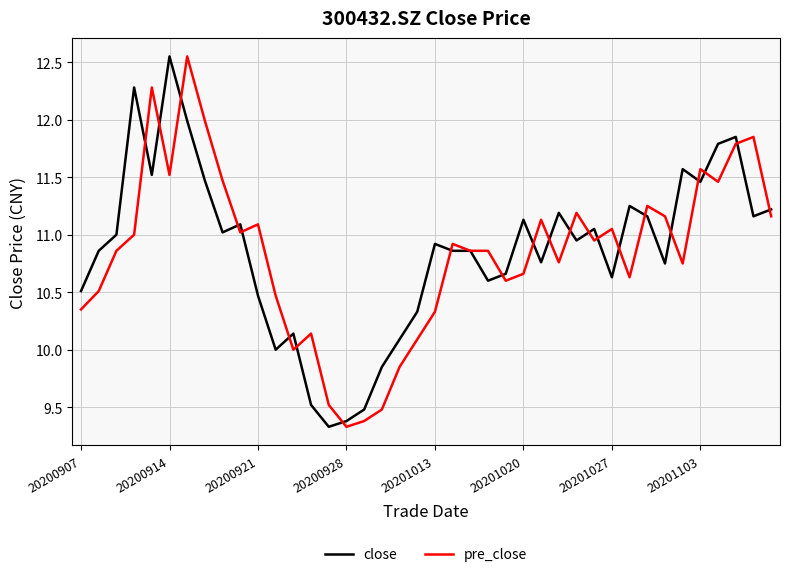

What is the minimum value for close?

9.3